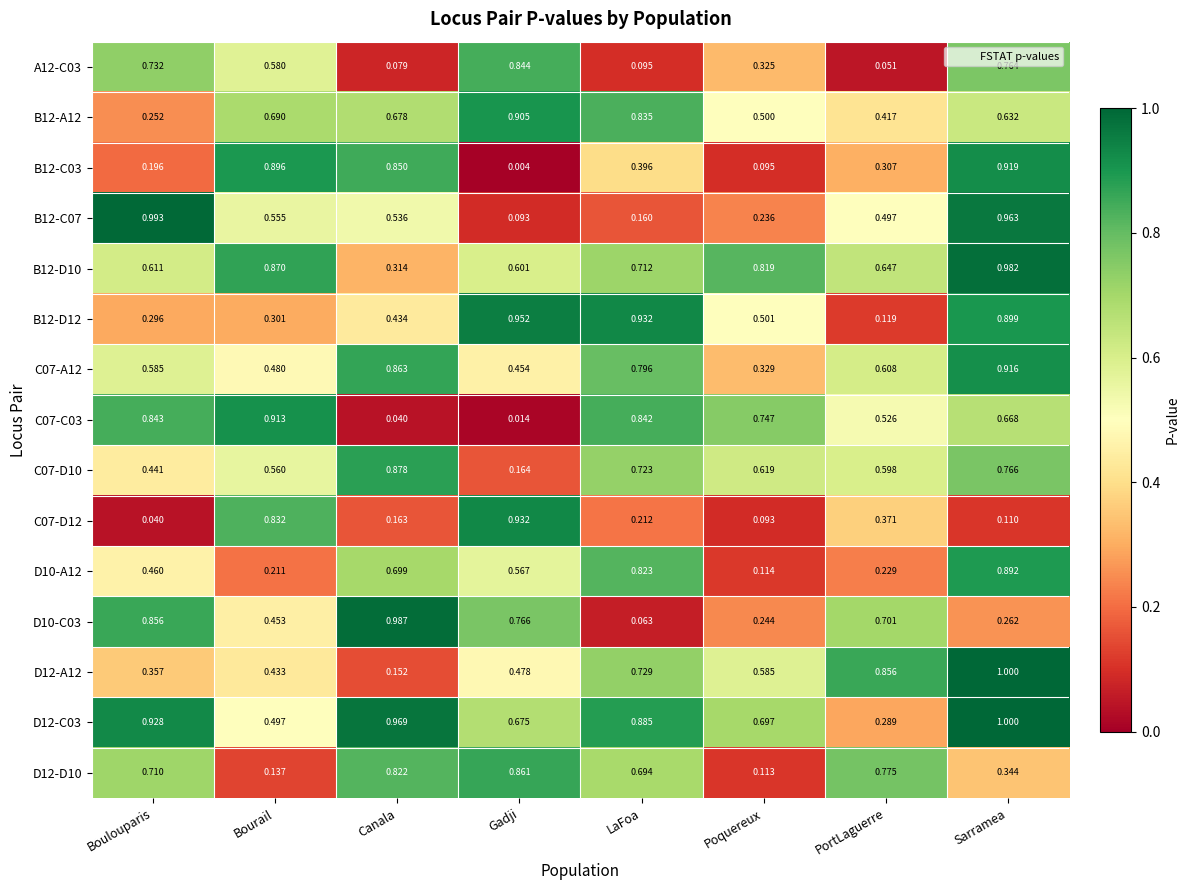

Which series has the largest total across all categories?

D12-C03